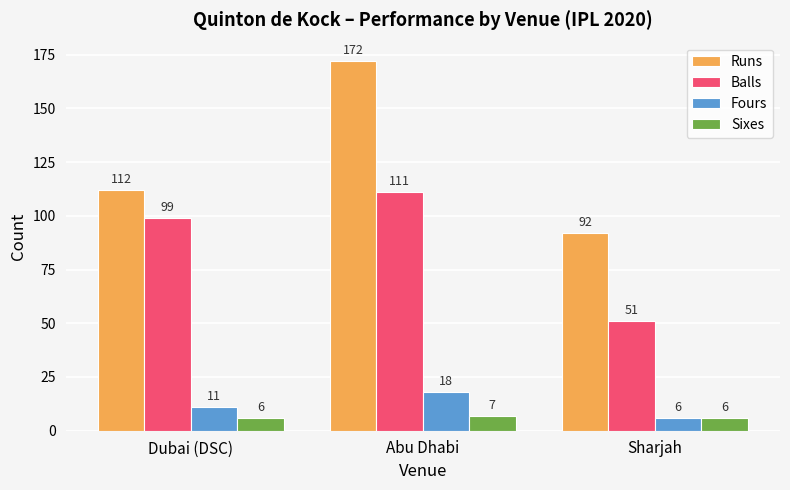

At which category is the sum across all series the highest?

Abu Dhabi